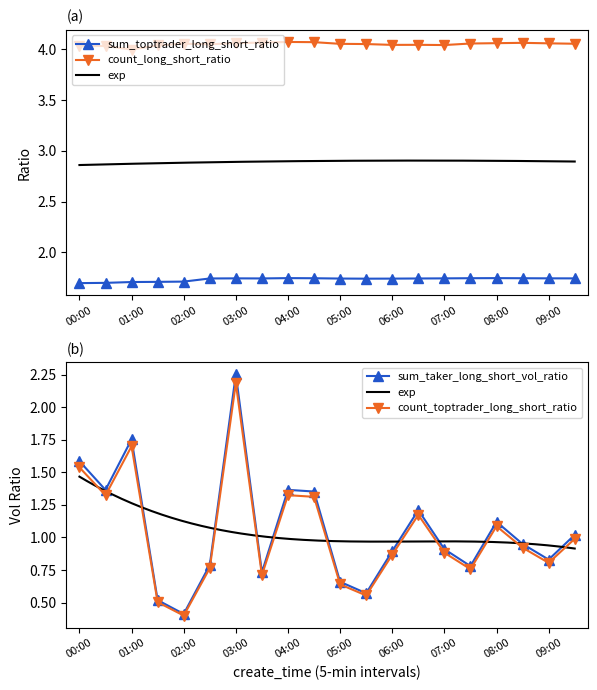

What is the highest value of the sum_taker_long_short_vol_ratio series?

2.3